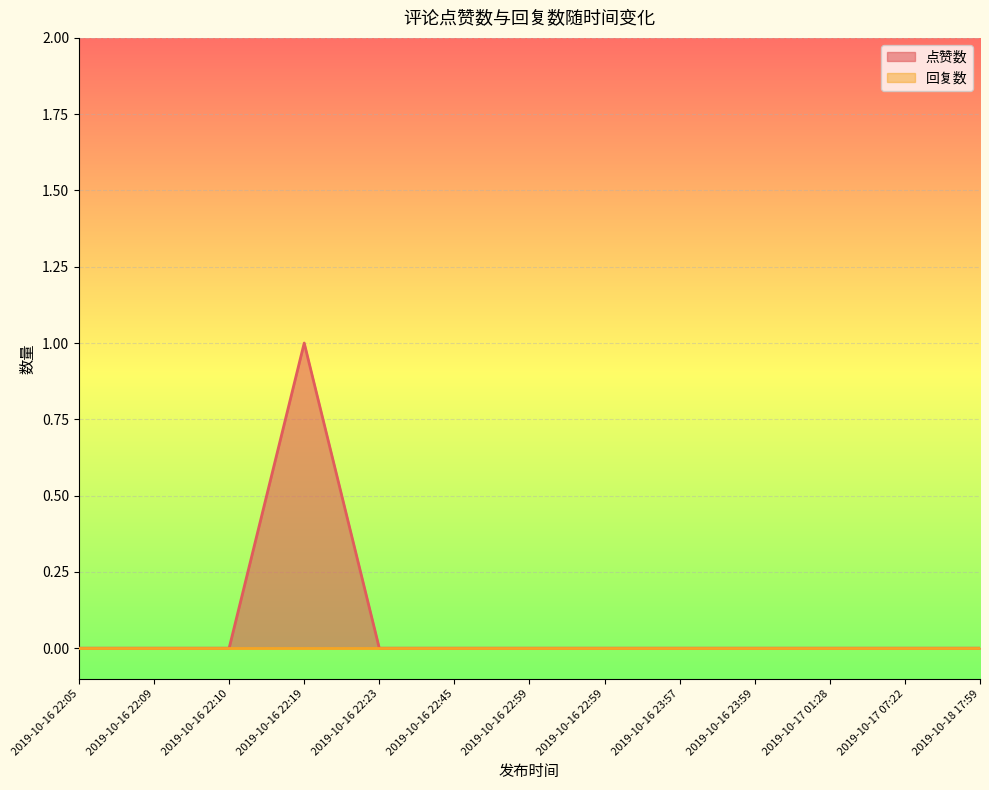

What is the maximum value shown in the chart?

1